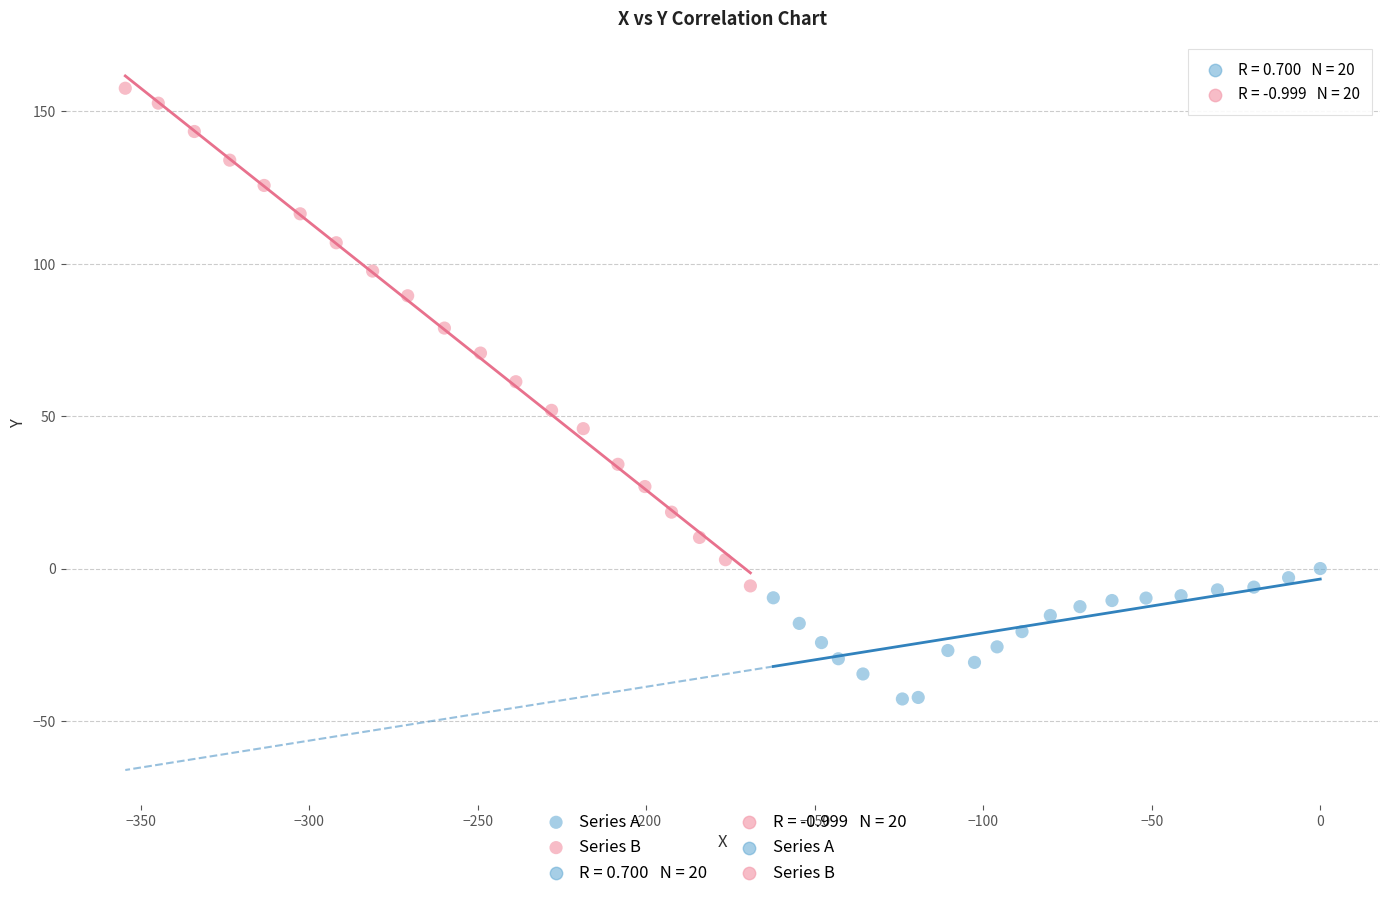

Which series reaches the maximum Y coordinate?

Series B